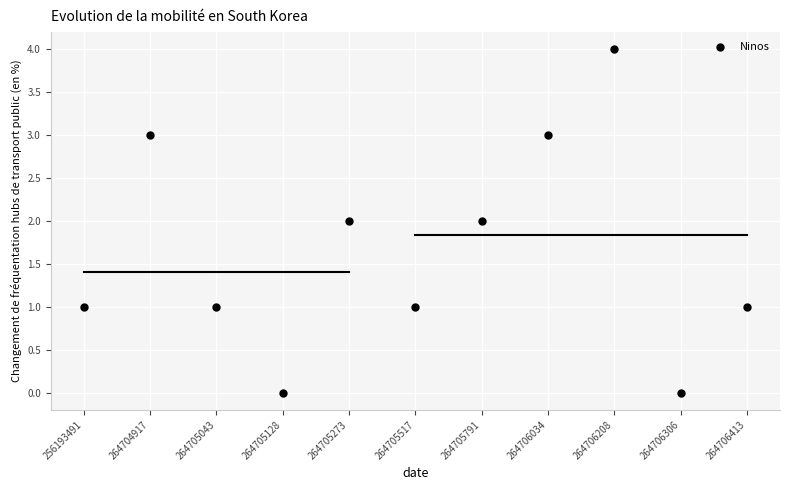

How many points are shown in the scatter plot?

11